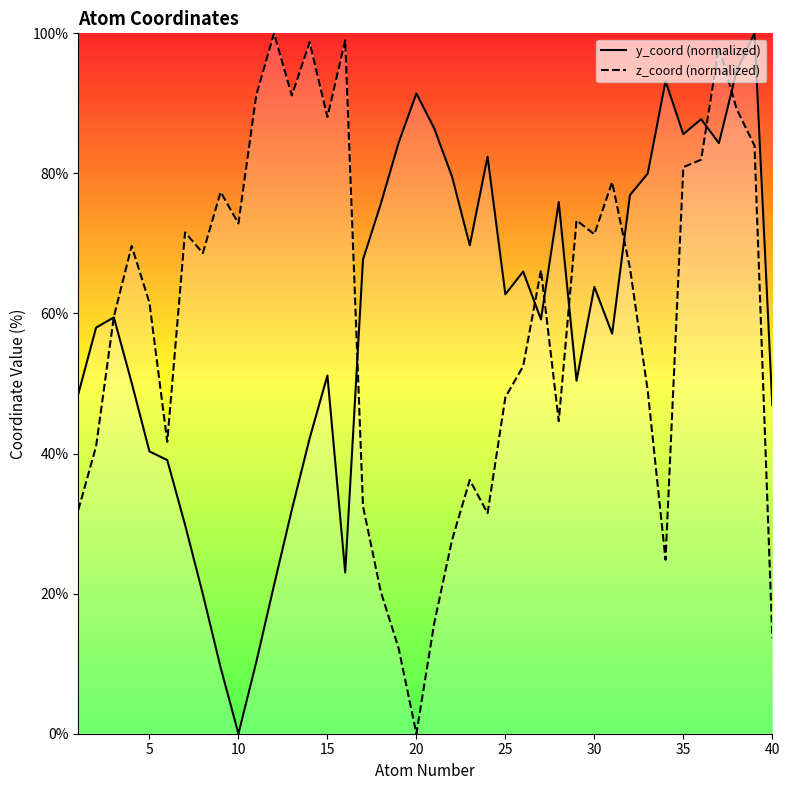

Does the chart display data point markers on the line(s)?

No